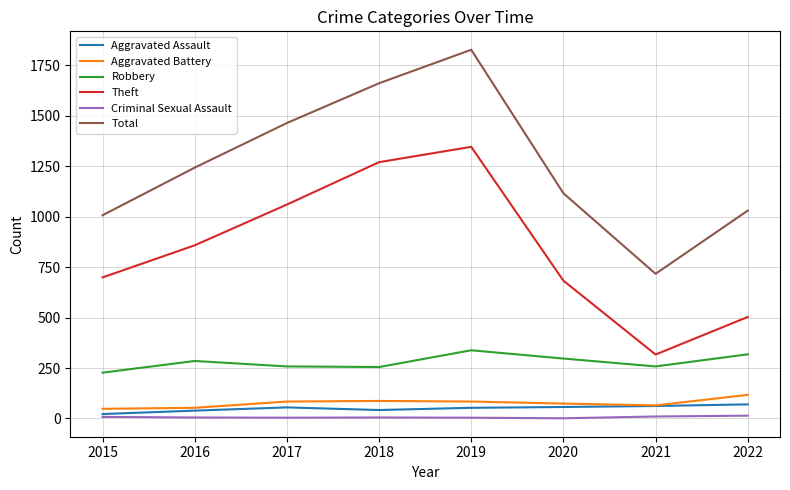

The Robbery series shows 304 at 2015. True or false?

False